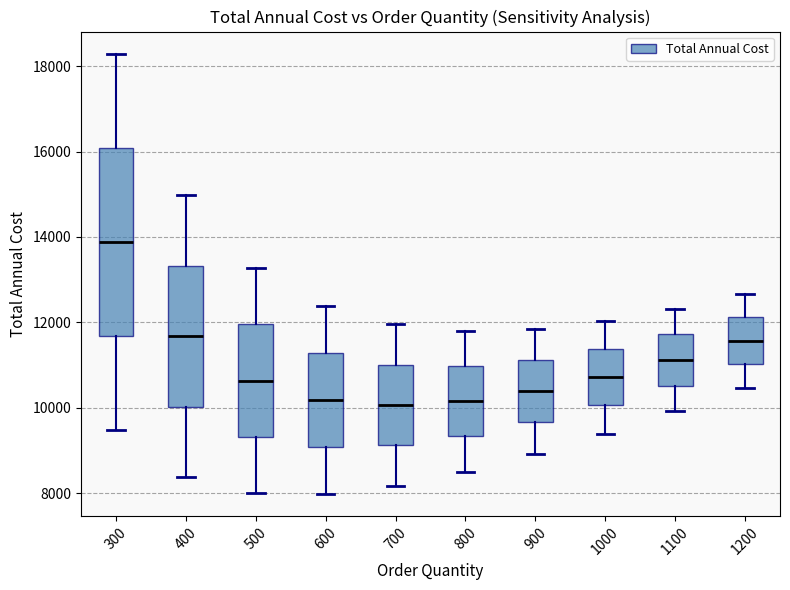

Which box is the tallest, from its lower edge to its upper edge?

300